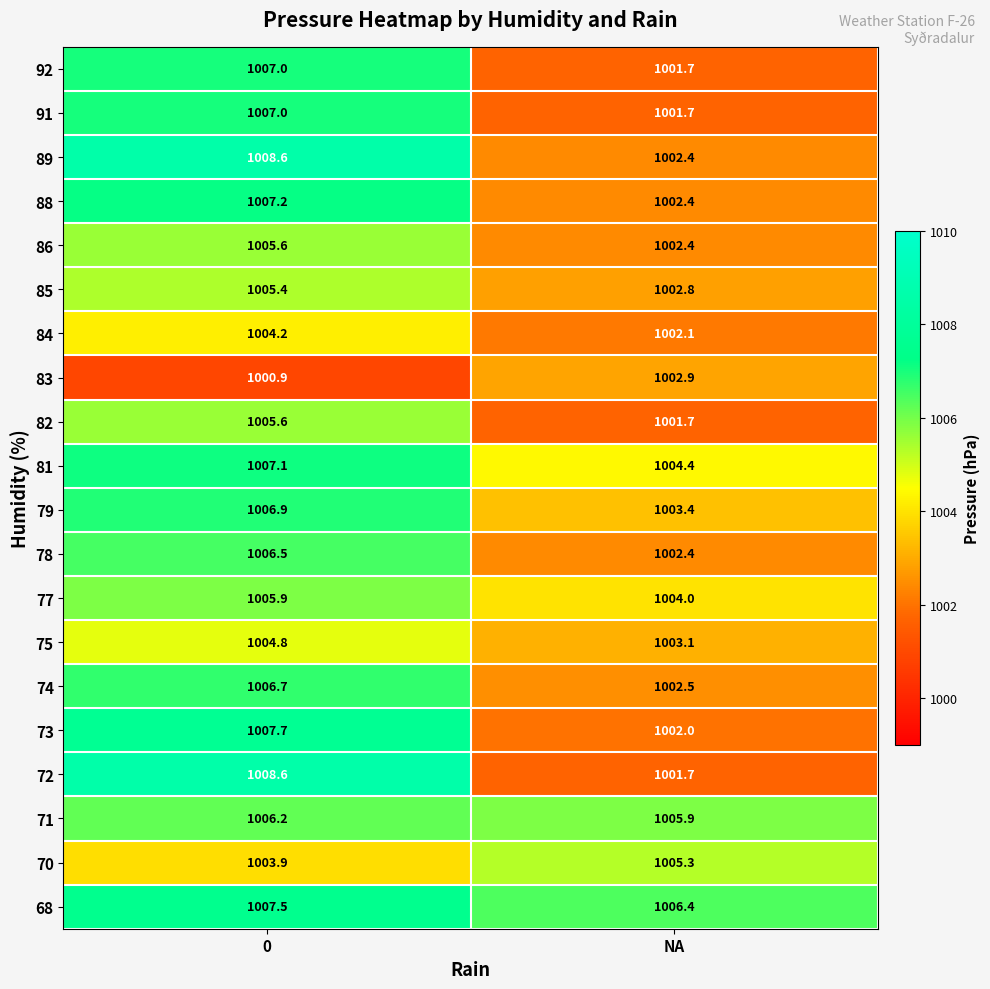

List the labels in order of 81 value, largest first.

0, NA